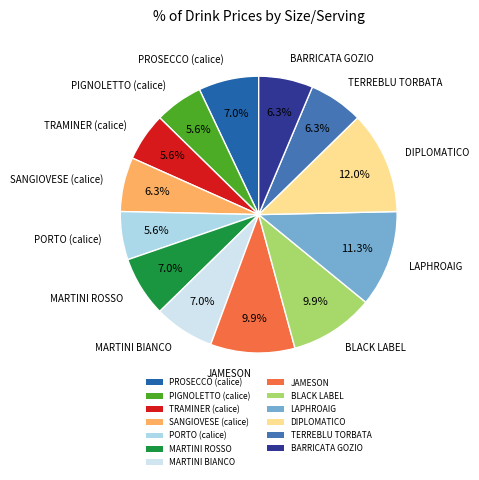

What is the largest slice in the pie chart?

DIPLOMATICO